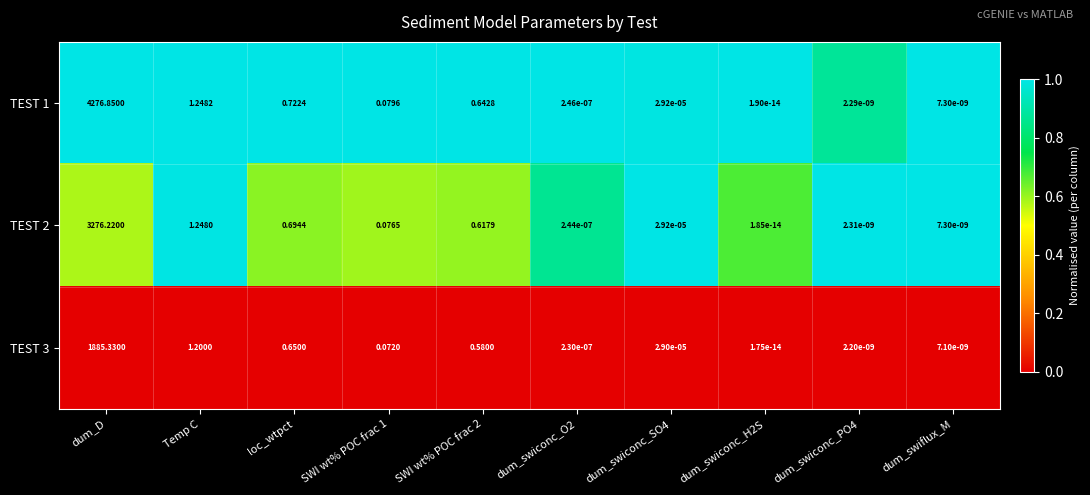

At which label does TEST 1 reach its peak?

dum_D